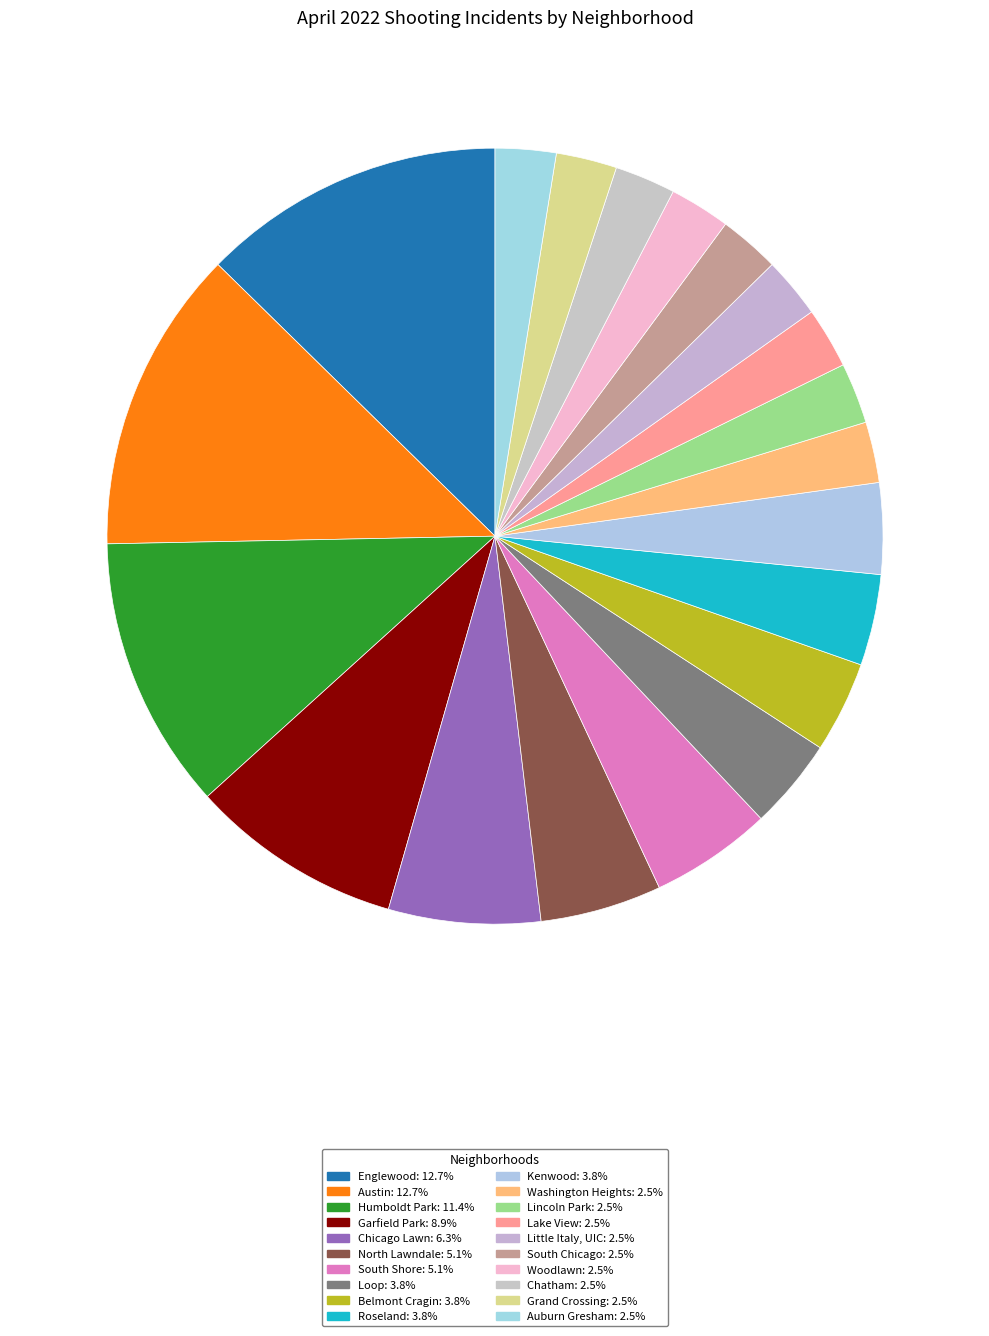

Count the number of slices in the pie.

20